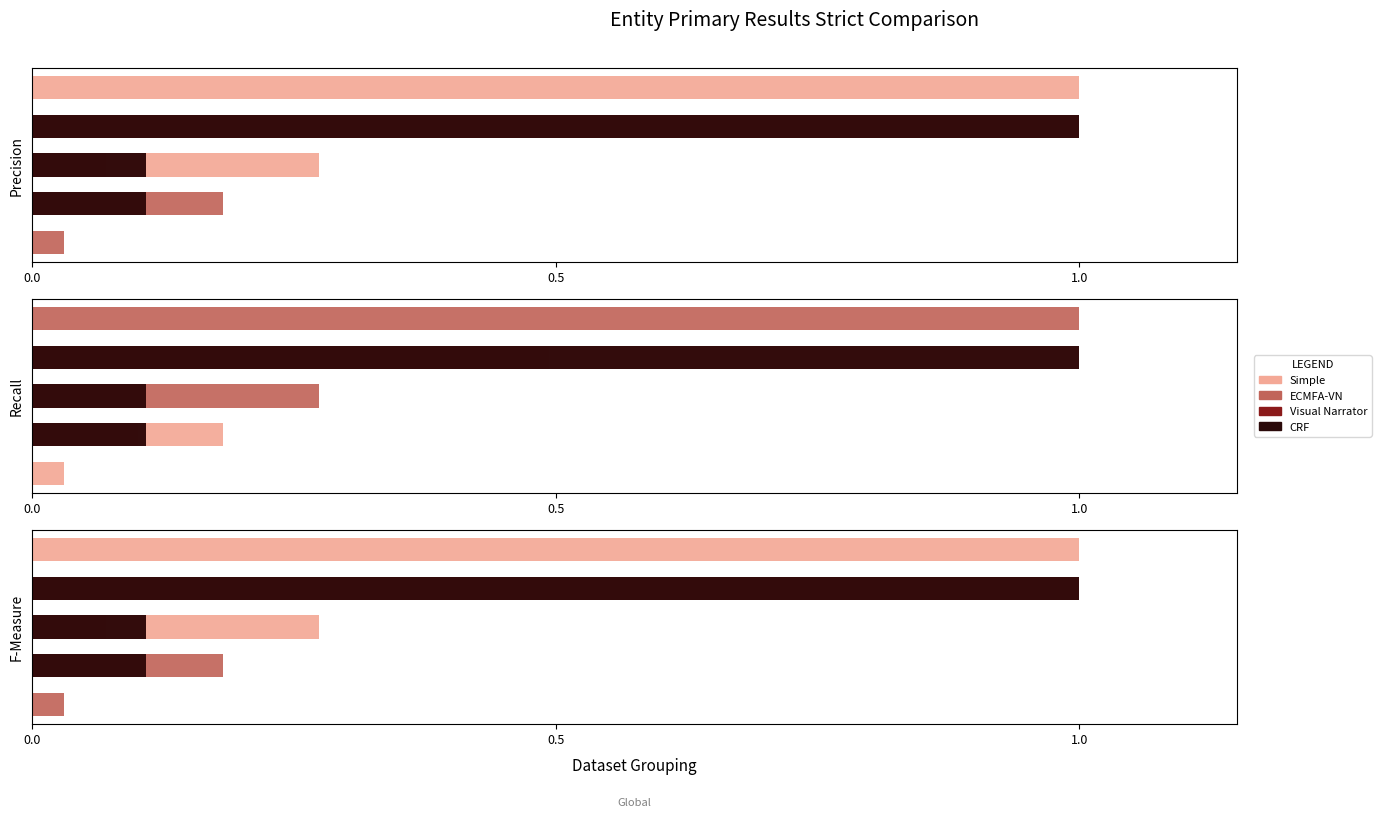

What is the maximum value shown in the chart?

1.0